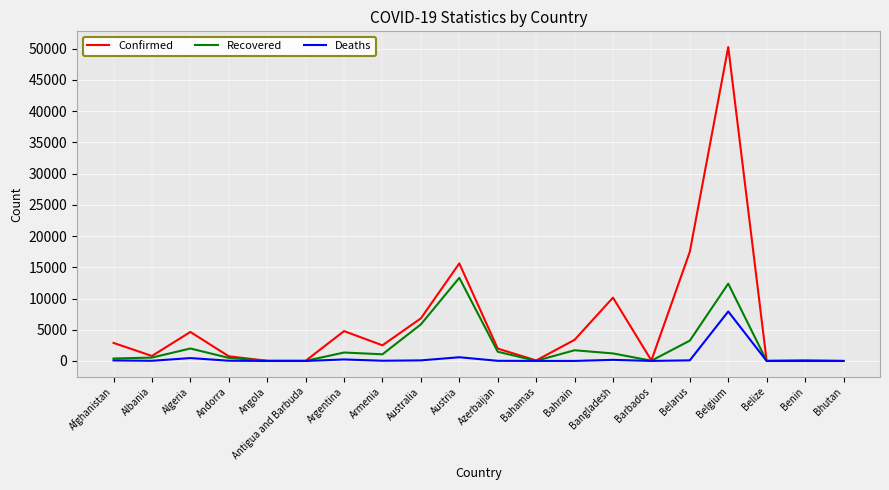

What is the maximum value for Confirmed?

50267